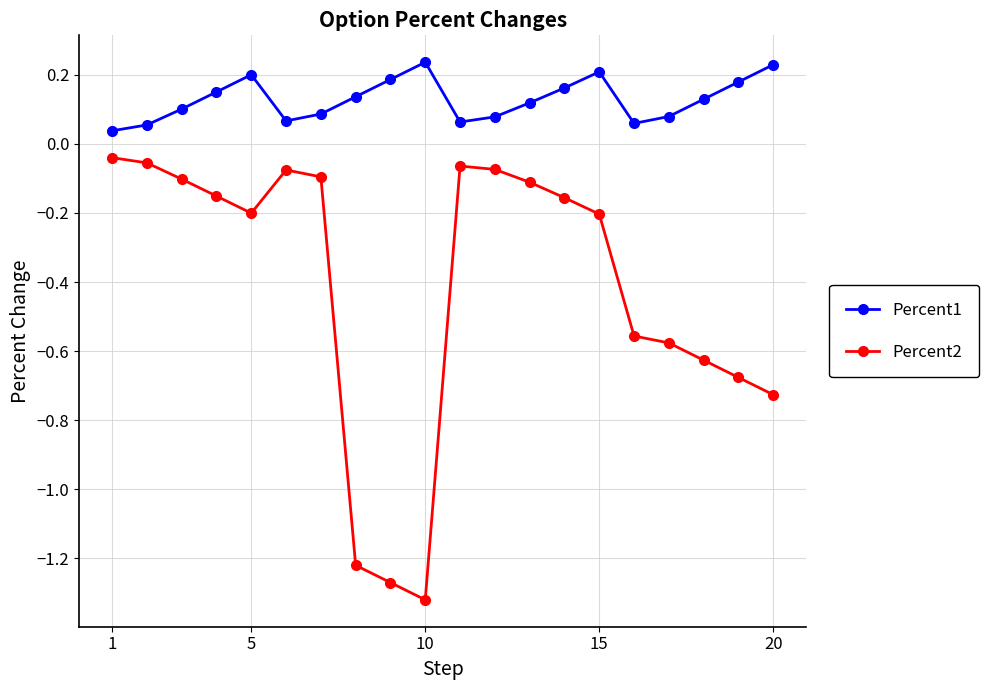

True or false: Percent2 has more than 1 interior local peaks.

True